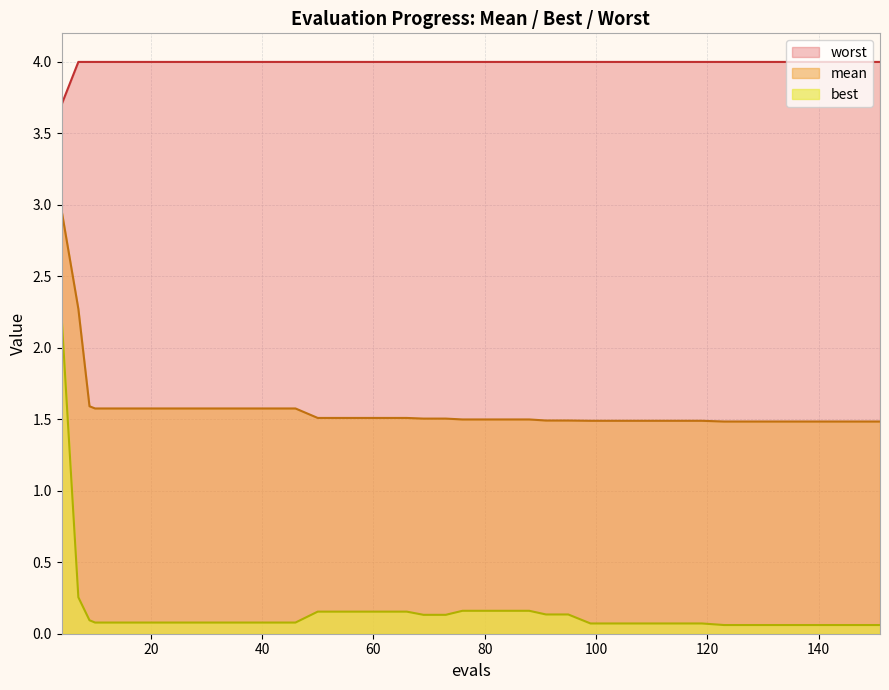

What is the total value across all series at 151?

5.5